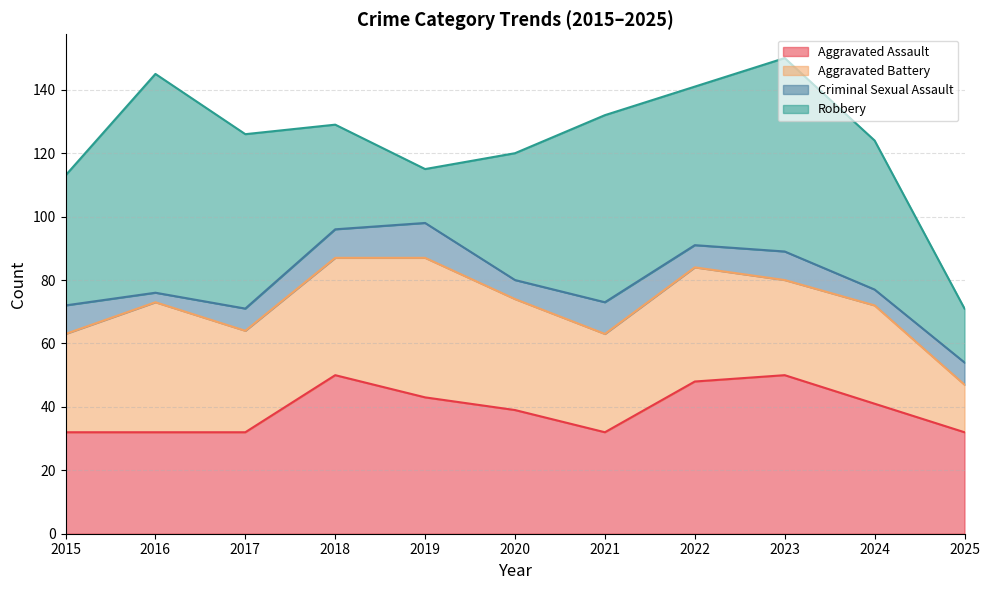

At which label does Aggravated Battery reach its peak?

2019